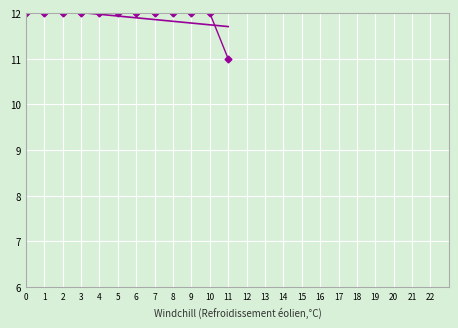

How many data points are less than 12?

1